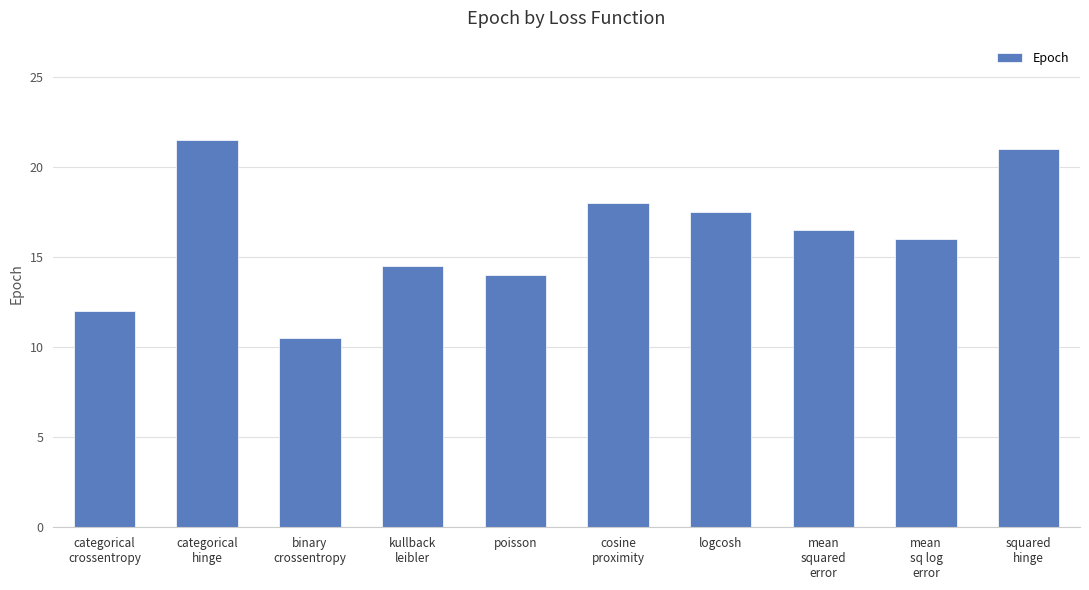

How many bars are there in total?

10